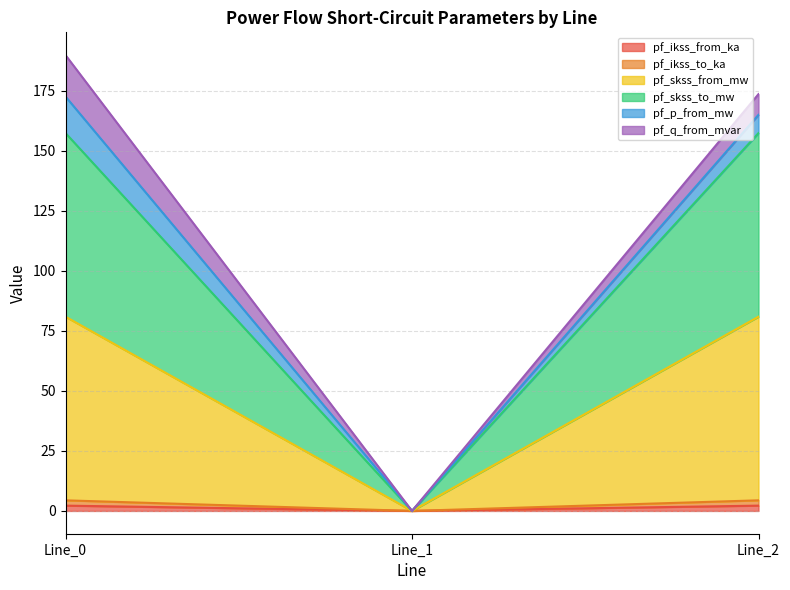

Between Line_0 and Line_2, which is larger?

Line_2